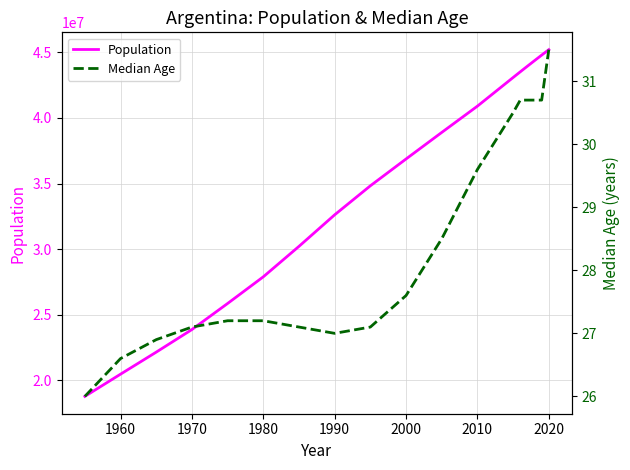

What is the lowest value of the Population series?

18789418